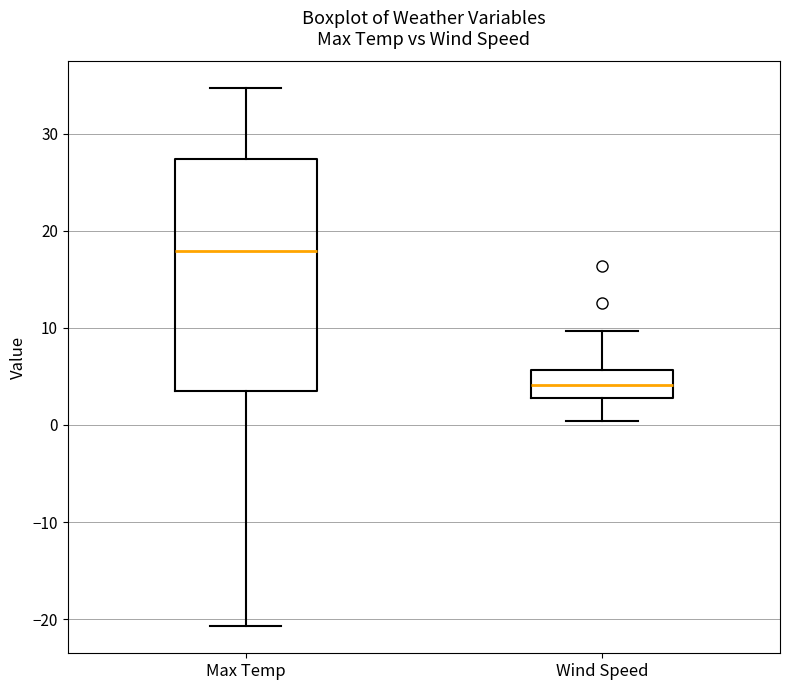

Where does the upper whisker of the box for Max Temp end on the y-axis? The values are not printed on the chart, so give them approximately, as read against the axis.

35